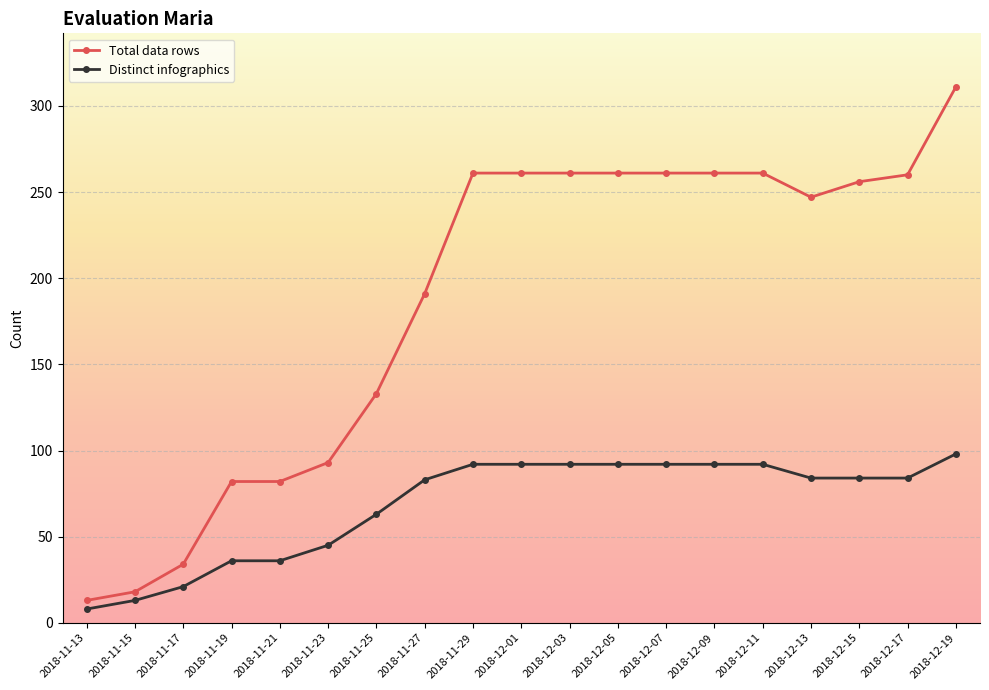

True or false: Distinct infographics and Total data rows intersect in this chart.

False